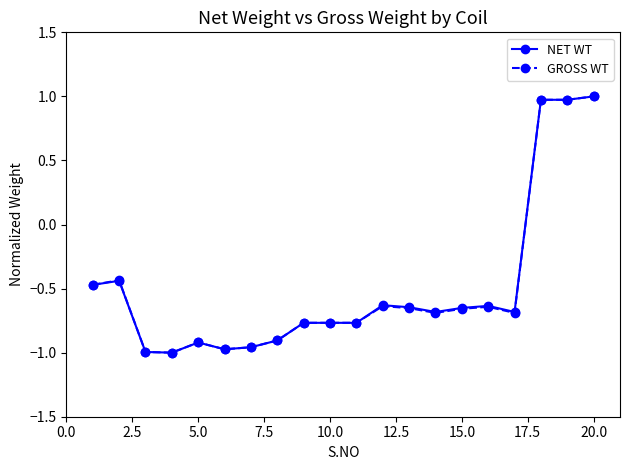

At how many categories does at least one series exceed 0?

3